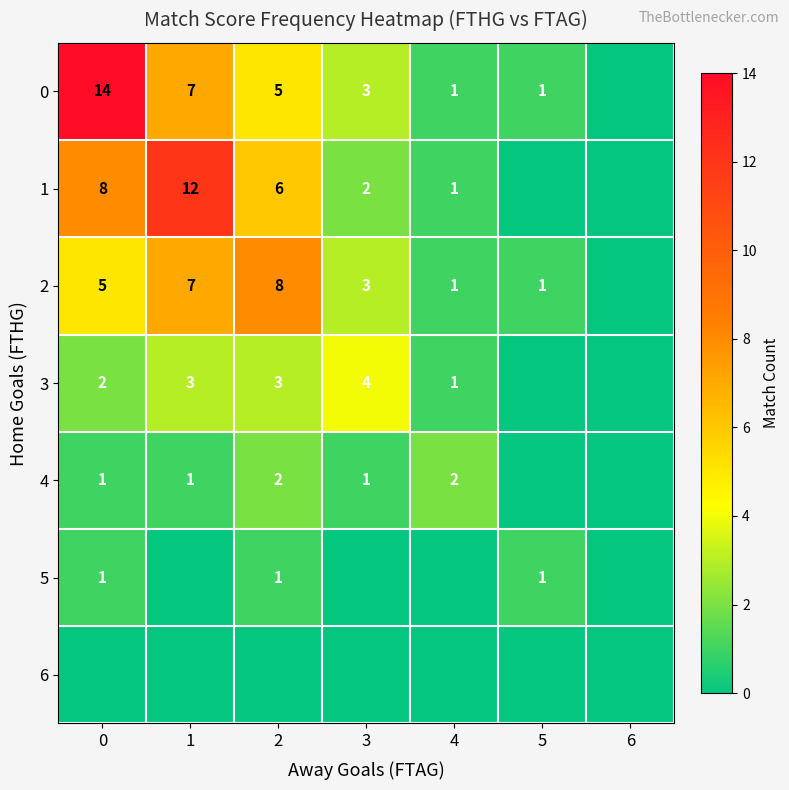

Between 4 and 6, which is larger?

4